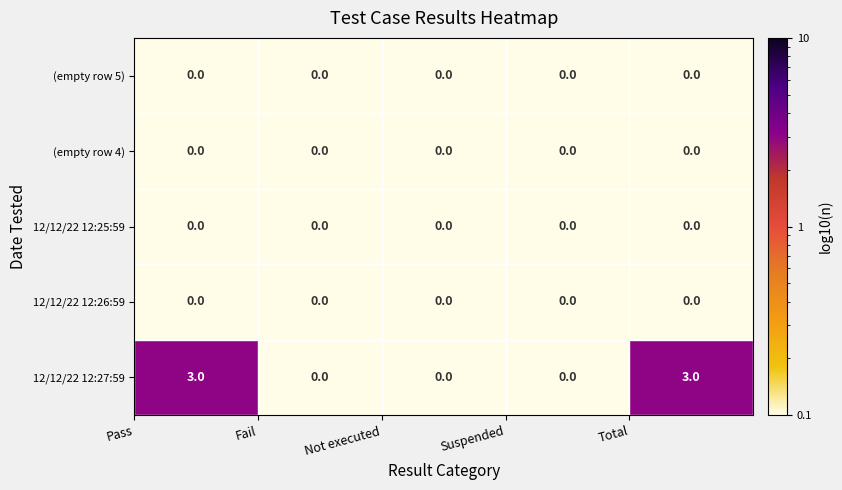

What is the difference between the second highest and minimum values in the 12/12/22 12:27:59 series?

3